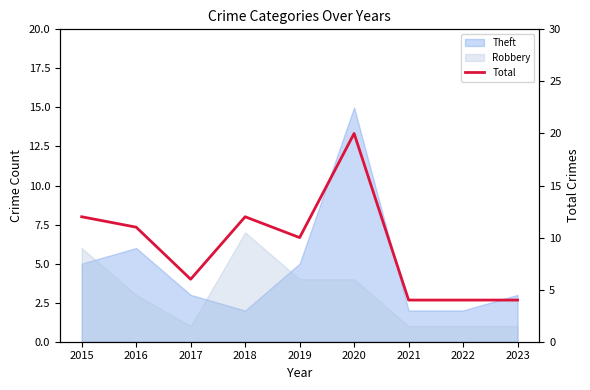

How many lines are shown in the chart?

1